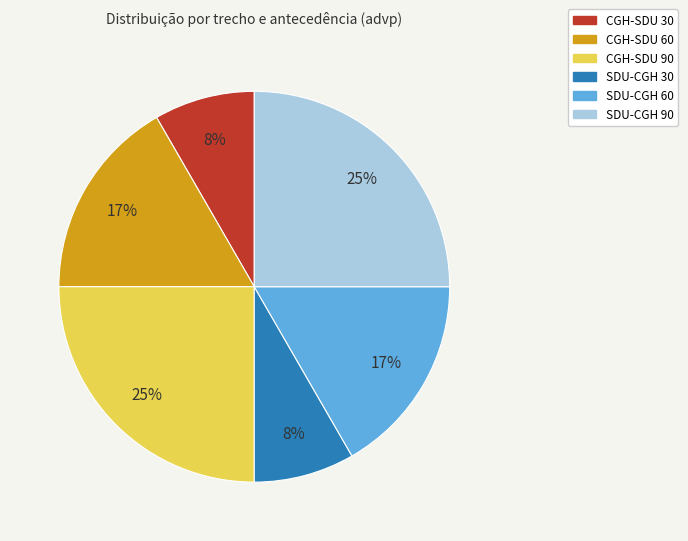

To the nearest percent, what percentage of the pie is SDU-CGH 60?

17%